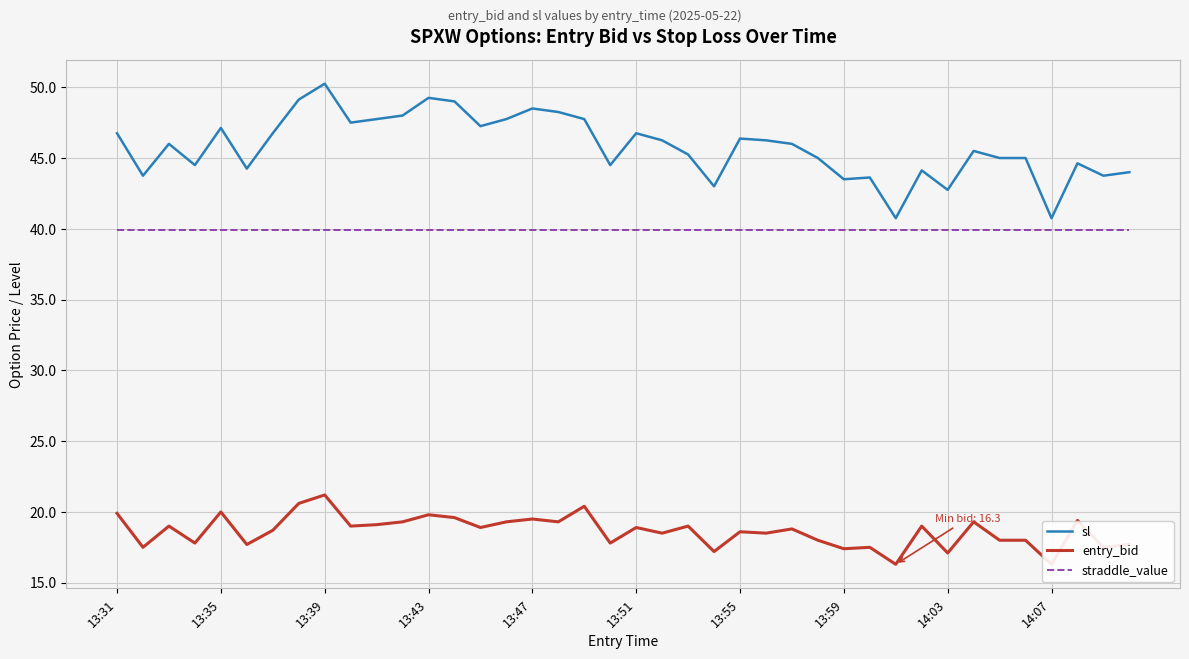

Between 33 and 30, which is larger?

33